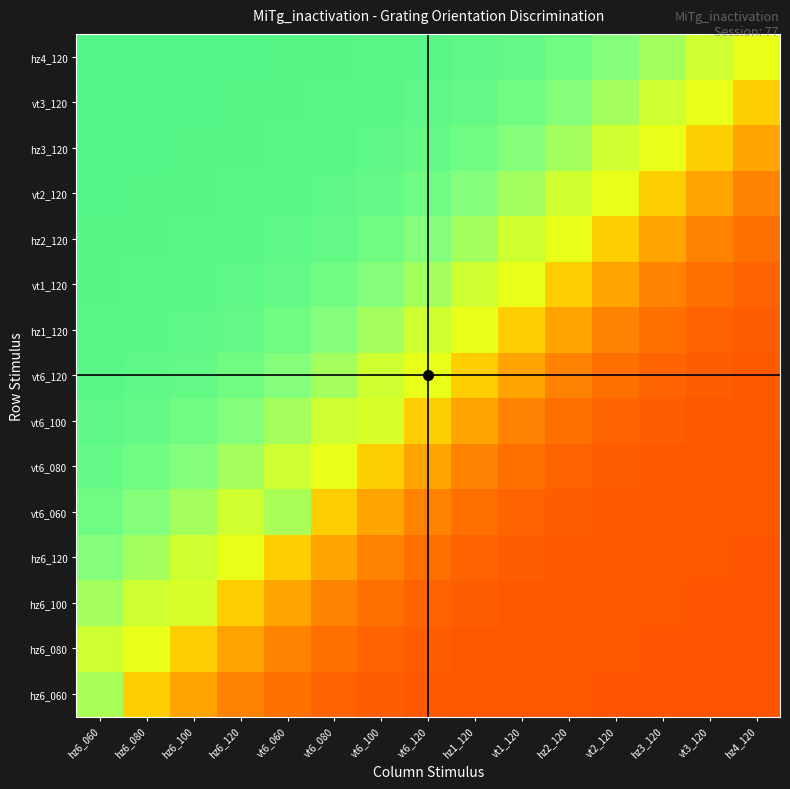

Between hz6_080 and hz6_060, which is larger?

hz6_060